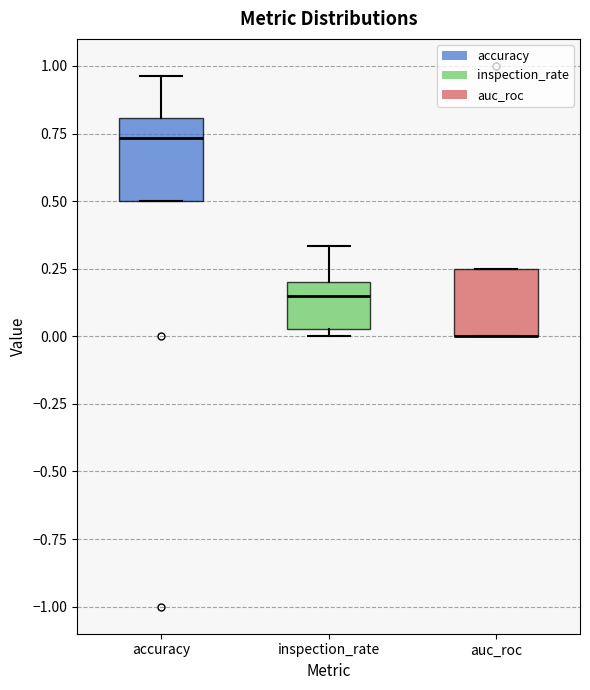

Reading left to right, read every box against the y-axis: the position of its median line, the range the box covers, and the ends of its whiskers. The values are not printed on the chart, so give them approximately, as read against the axis.

accuracy: median 0.75, box 0.50 to 0.80, whiskers 0.50 to 0.95
inspection_rate: median 0.15, box 0.05 to 0.20, whiskers 0.00 to 0.35
auc_roc: median 0.00 (drawn on the box's lower edge), box 0.00 to 0.25, whiskers 0.00 to 0.25